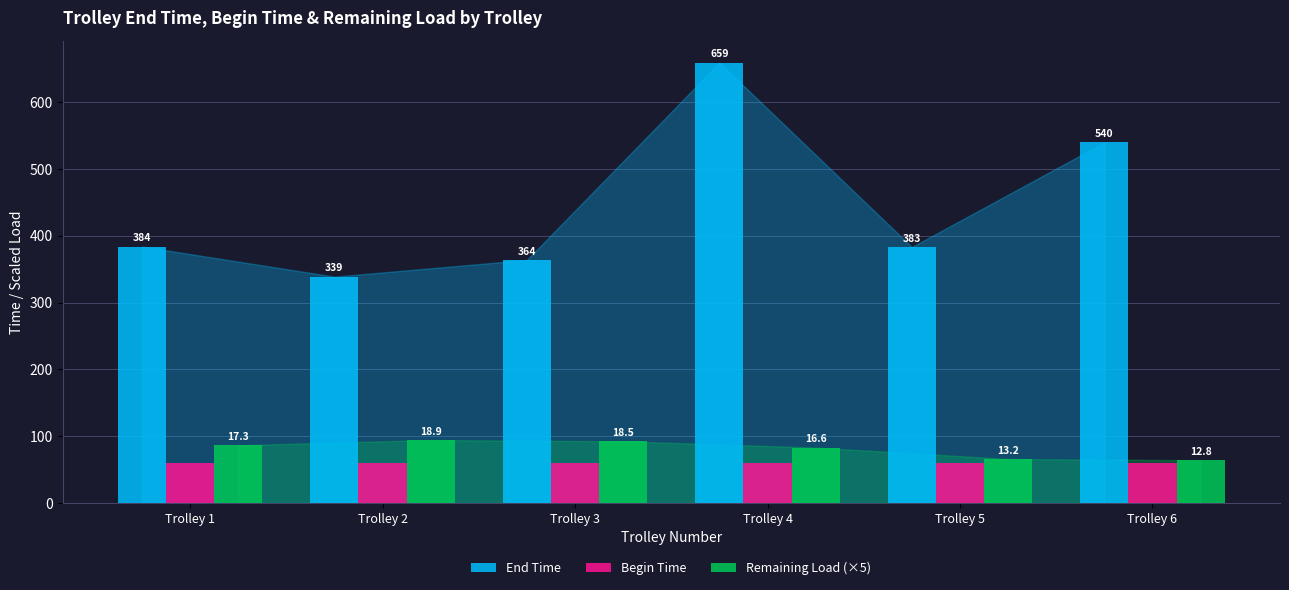

Is the value of Remaining Load (×5) at Trolley 6 greater than the value of Begin Time at Trolley 4?

Yes